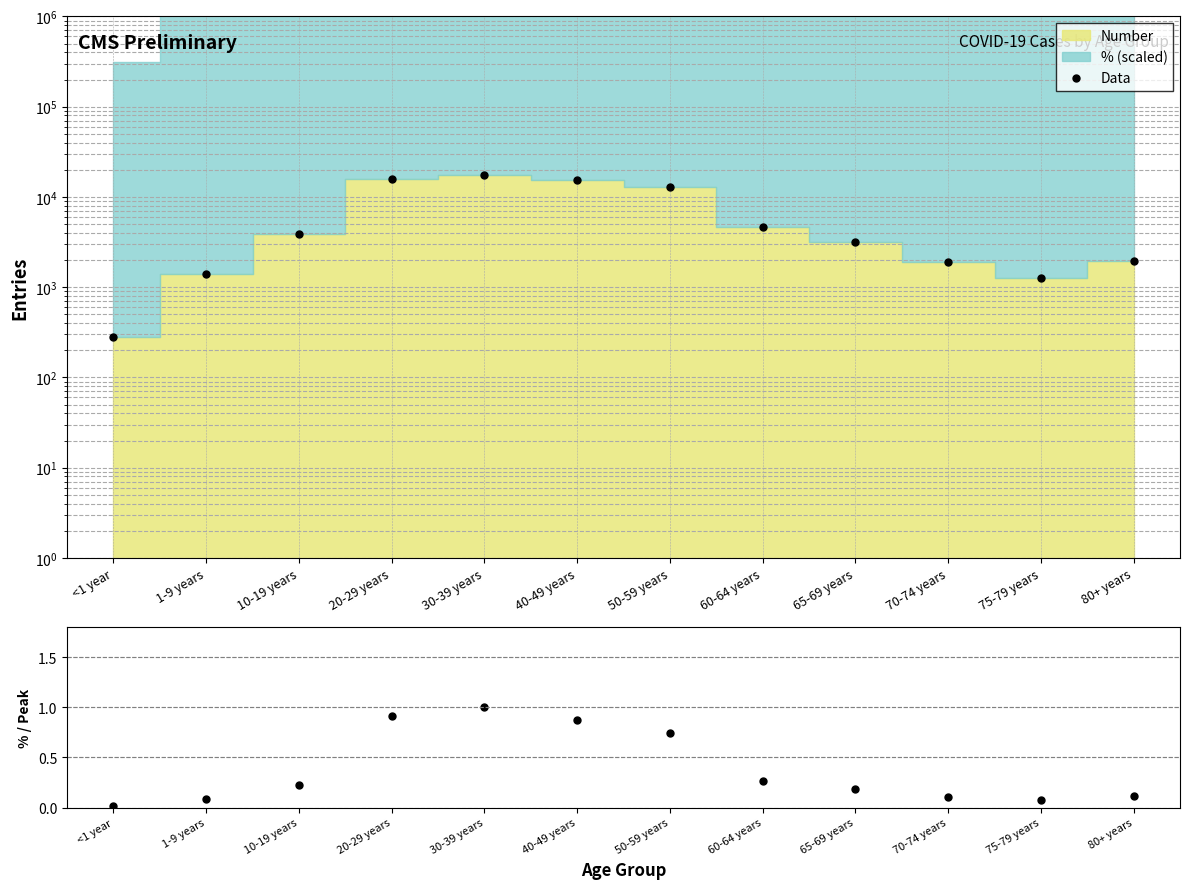

Reading left to right, what are all the values shown in this chart?

Data: 284.0	1414.0	3909.0	15925.0	17483.0	15331.0	12939.0	4683.0	3169.0	1923.0	1274.0	1966.0
%/peak: 0.0	0.1	0.2	0.9	1.0	0.9	0.7	0.3	0.2	0.1	0.1	0.1